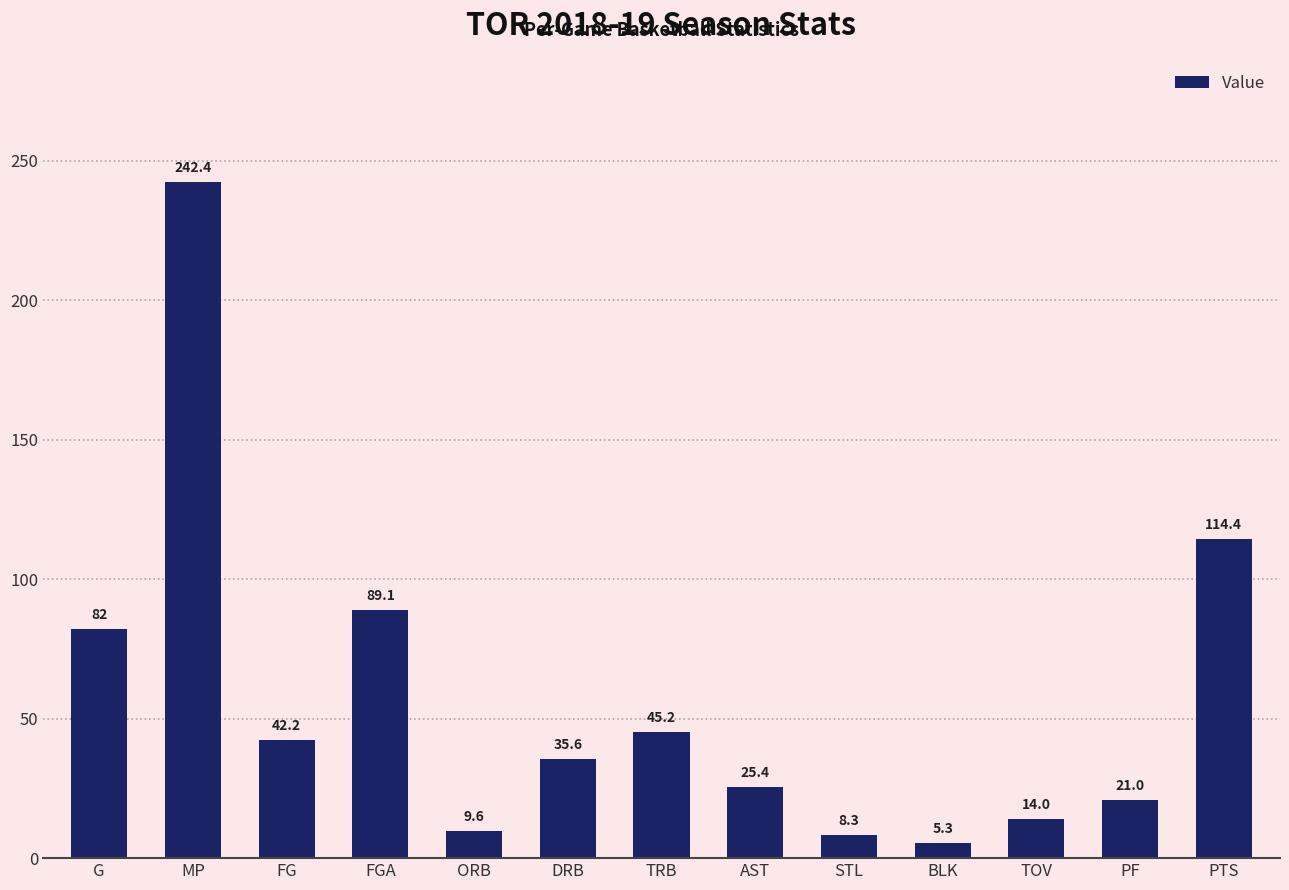

Does the chart contain any negative values?

No